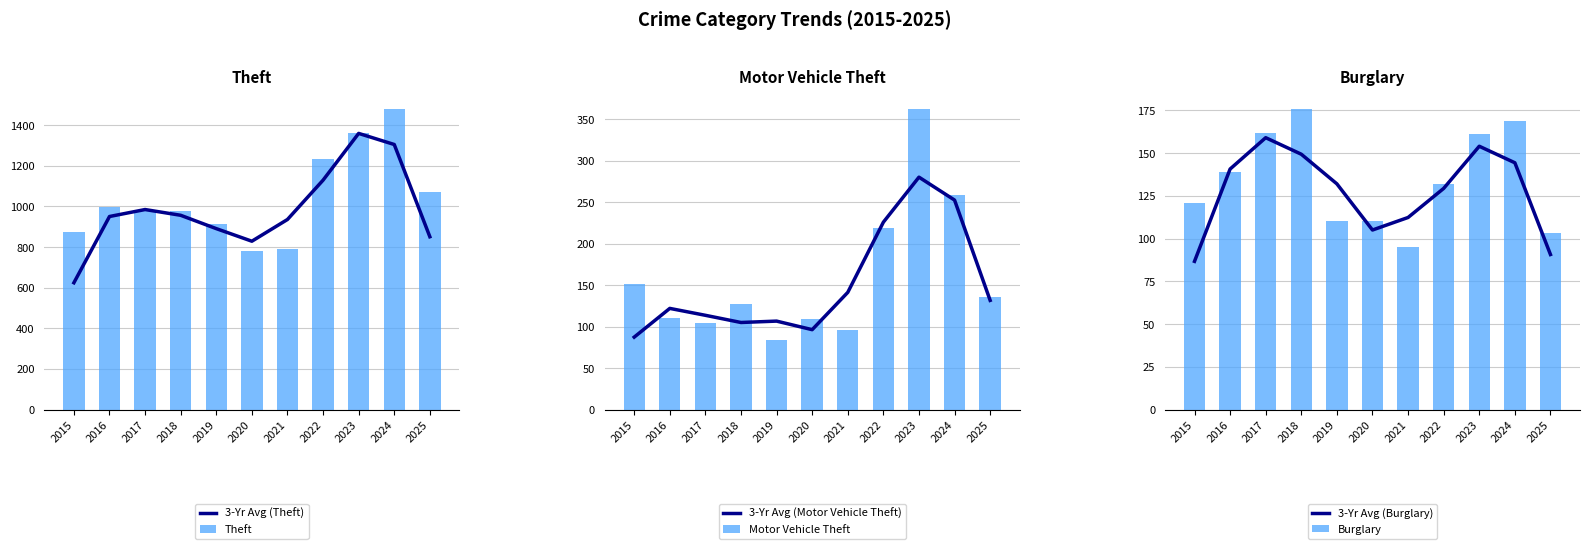

What are all the series names shown in the legend?

3-Yr Avg (Theft), Theft, 3-Yr Avg (Motor Vehicle Theft), Motor Vehicle Theft, 3-Yr Avg (Burglary), Burglary